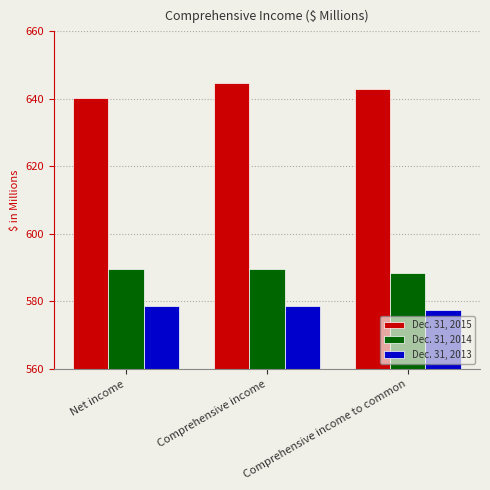

Which series has the largest range (max minus min)?

Dec. 31, 2015